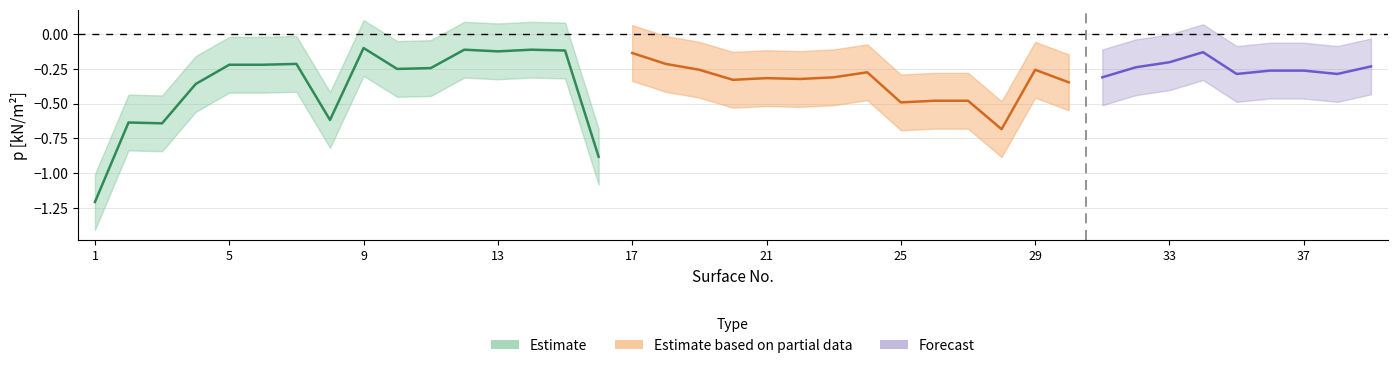

What is the maximum value for p_lower?

-0.3